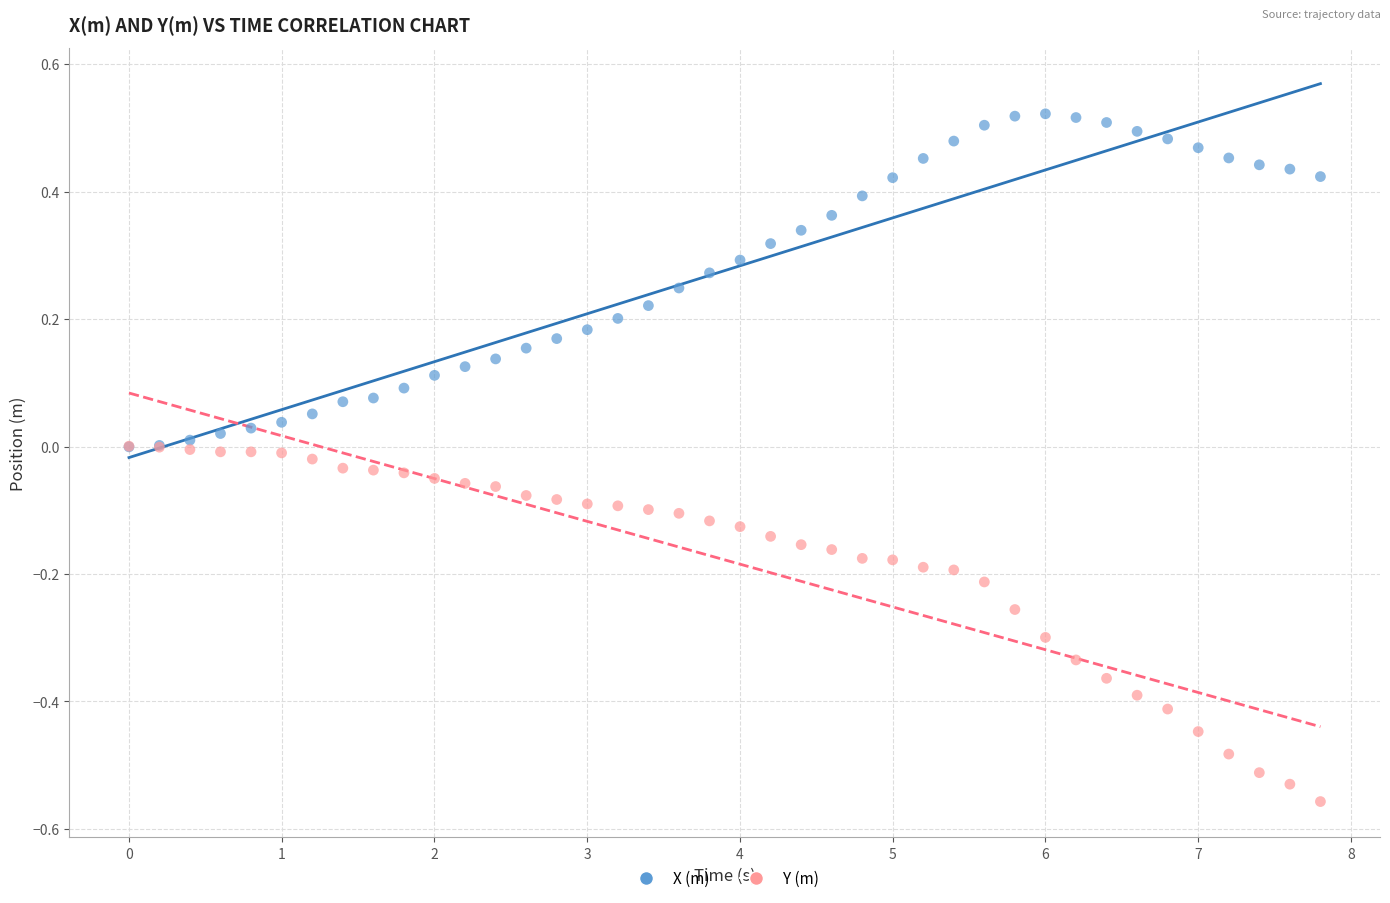

What are all the series names shown in the legend?

X (m), Y (m)